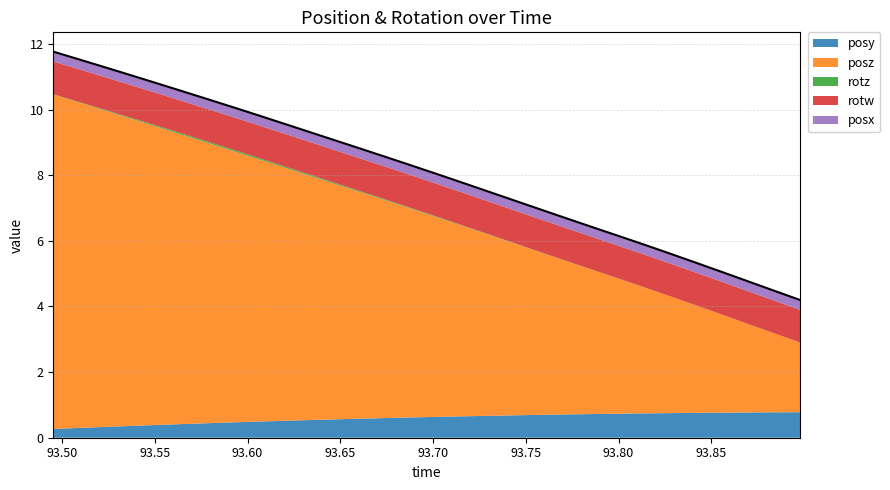

Which series has the largest total across all categories?

posz